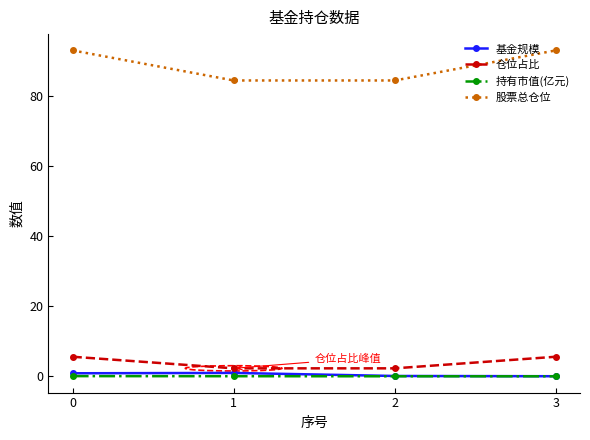

Is it true that 仓位占比 equals 2.3 at 2?

True